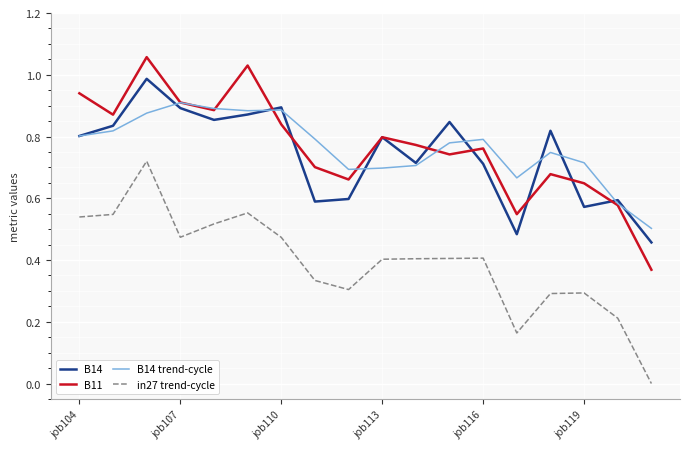

True or false: in27 trend-cycle and B11 cross at least once.

False